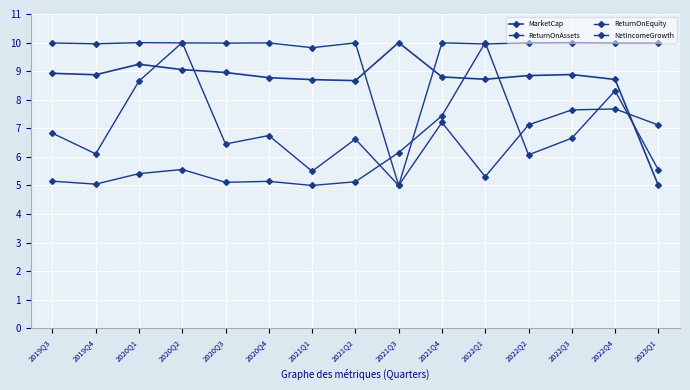

Is the value of NetIncomeGrowth at 2021Q3 greater than the value of ReturnOnAssets at 2020Q4?

No